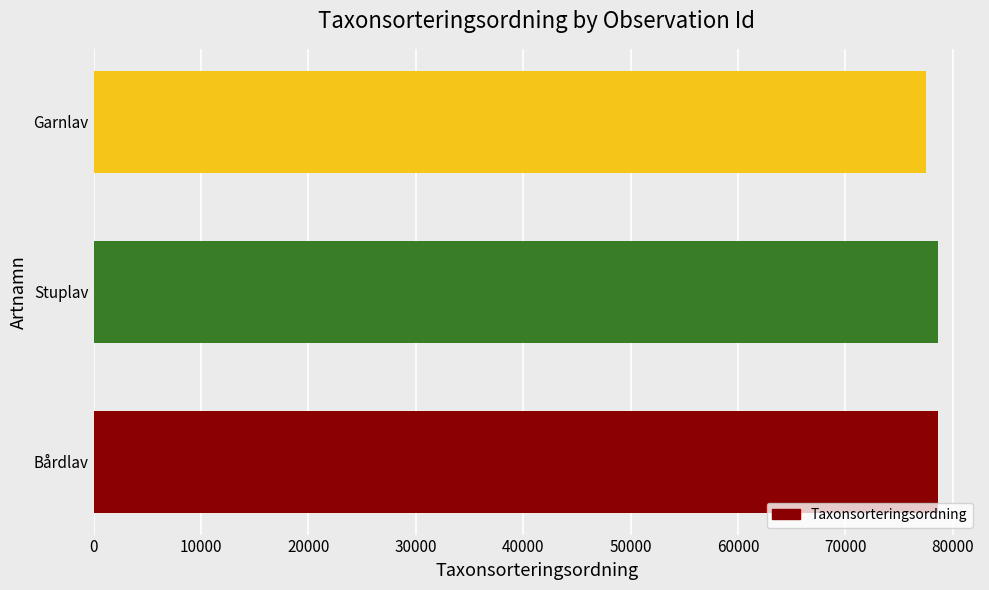

Approximately how many times larger is the value at Bårdlav compared to Stuplav?

1.0